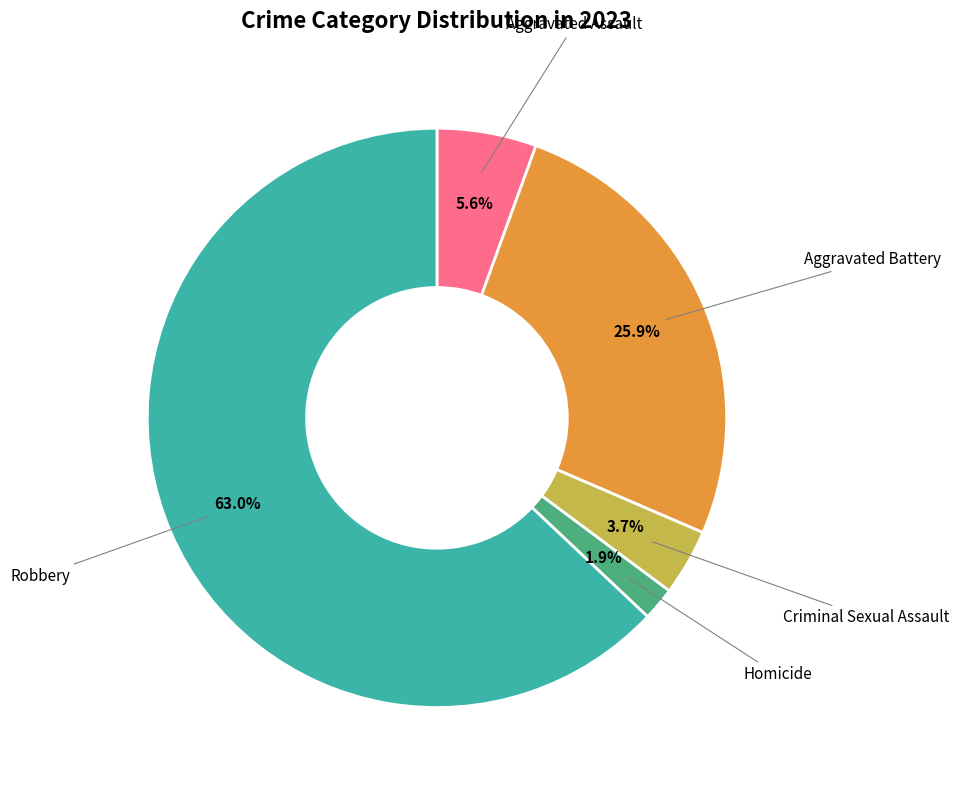

Rank the categories by value from lowest to highest.

Homicide, Criminal Sexual Assault, Aggravated Assault, Aggravated Battery, Robbery